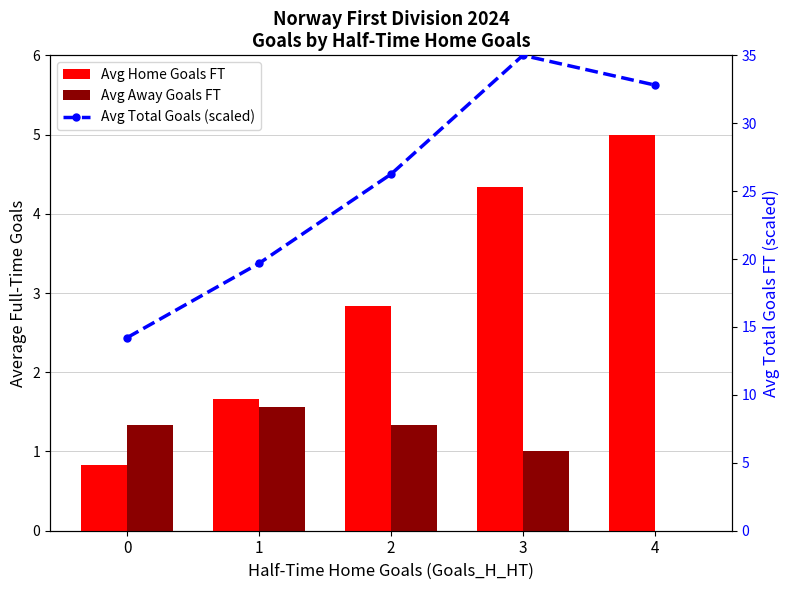

Reading left to right, extract all data points from this chart.

Avg Home Goals FT: 0=0.8	1=1.7	2=2.8	3=4.3	4=5.0
Avg Away Goals FT: 0=1.3	1=1.6	2=1.3	3=1.0	4=0.0
Avg Total Goals (scaled): 0=14.2	1=19.7	2=26.2	3=35.0	4=32.8